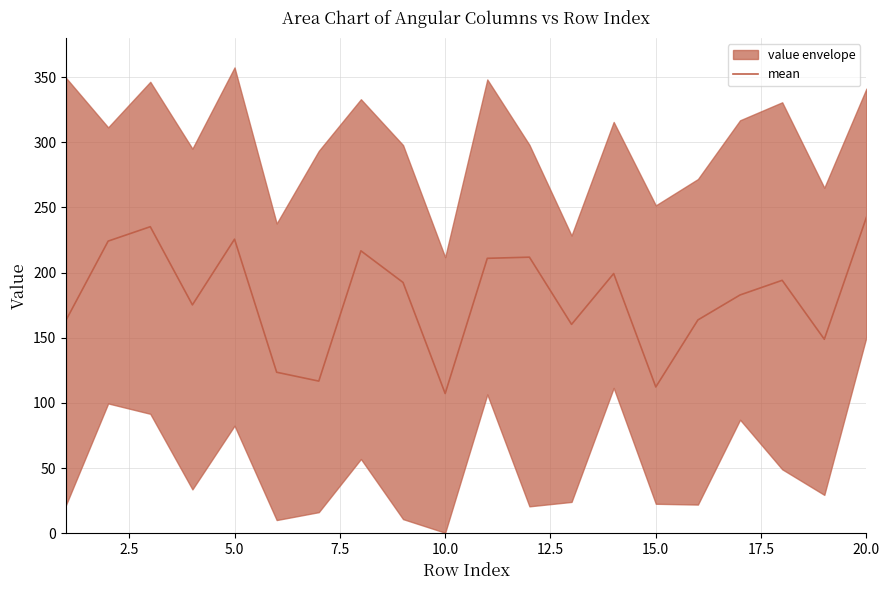

What is the lowest value of the mean series?

107.2